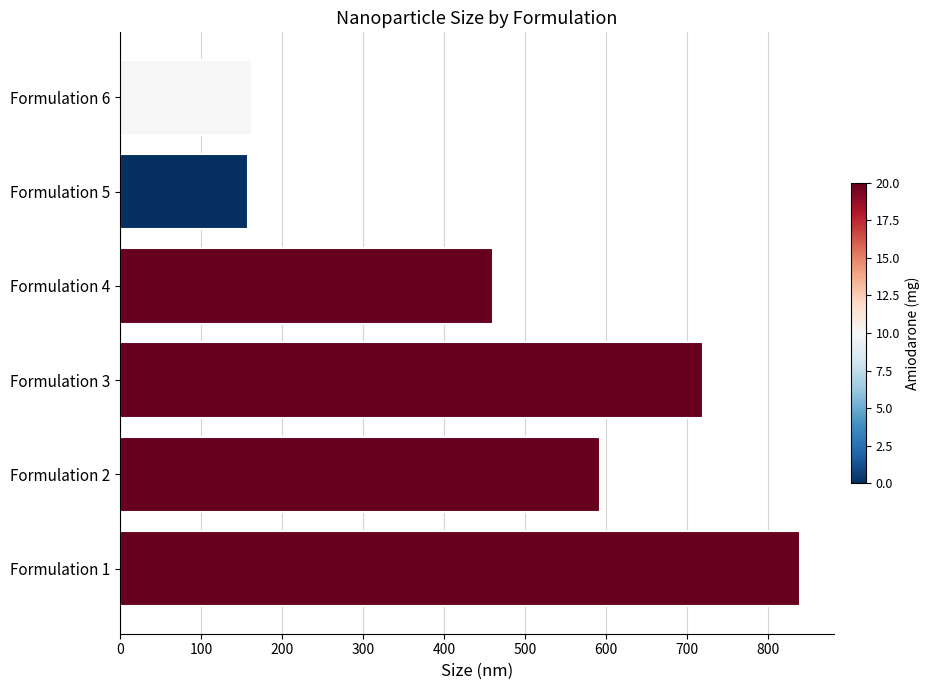

How many data points does each series have?

6